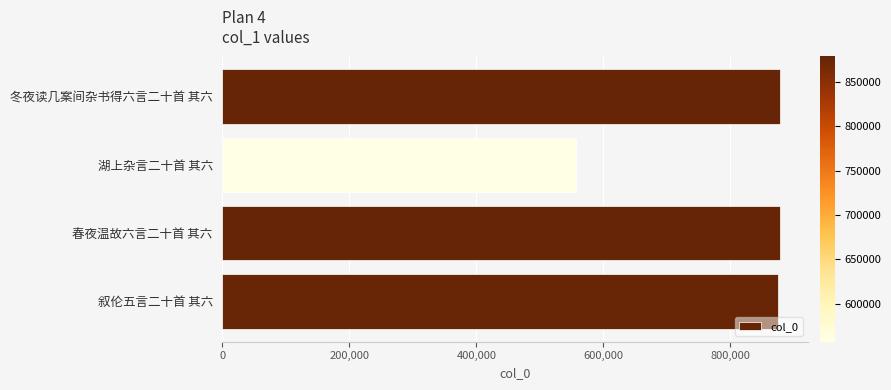

What is the value of the 1st bar from the top?

878693